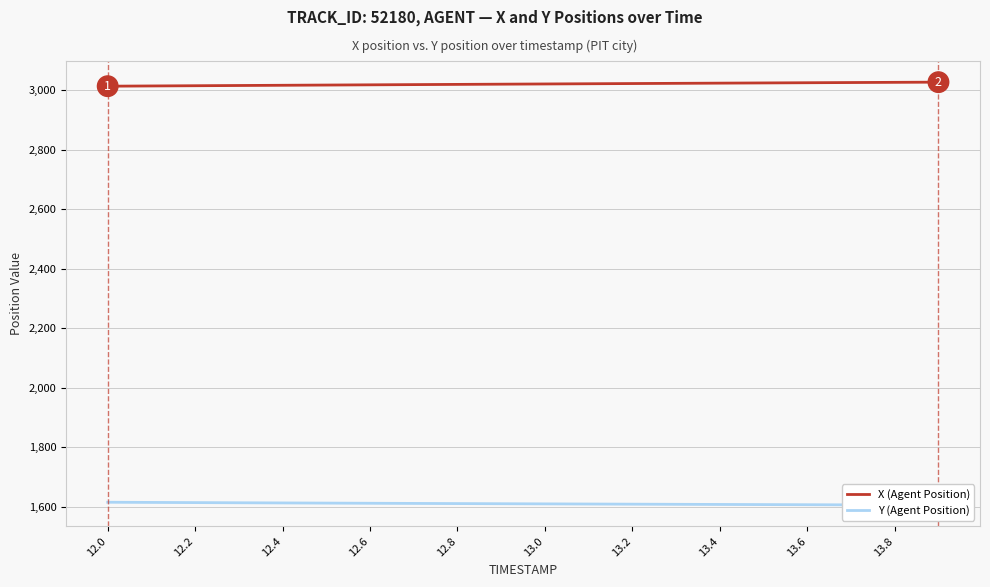

True or false: X (Agent Position) and Y (Agent Position) cross at least once.

False